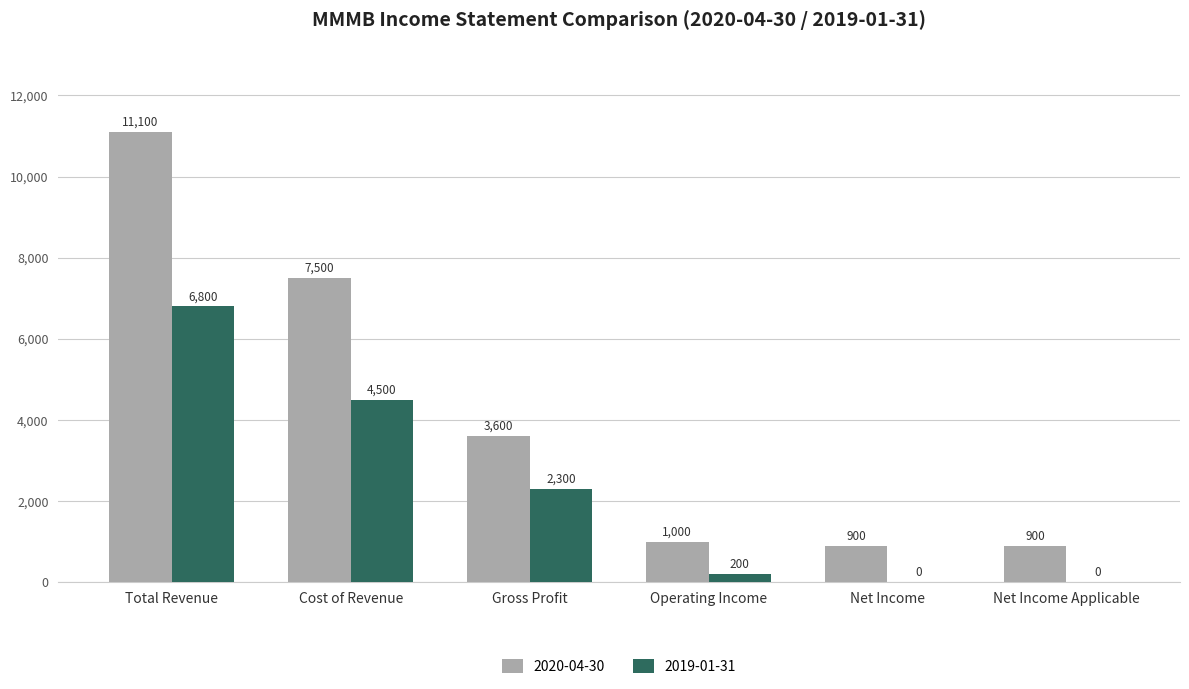

How many distinct data groups are displayed?

2